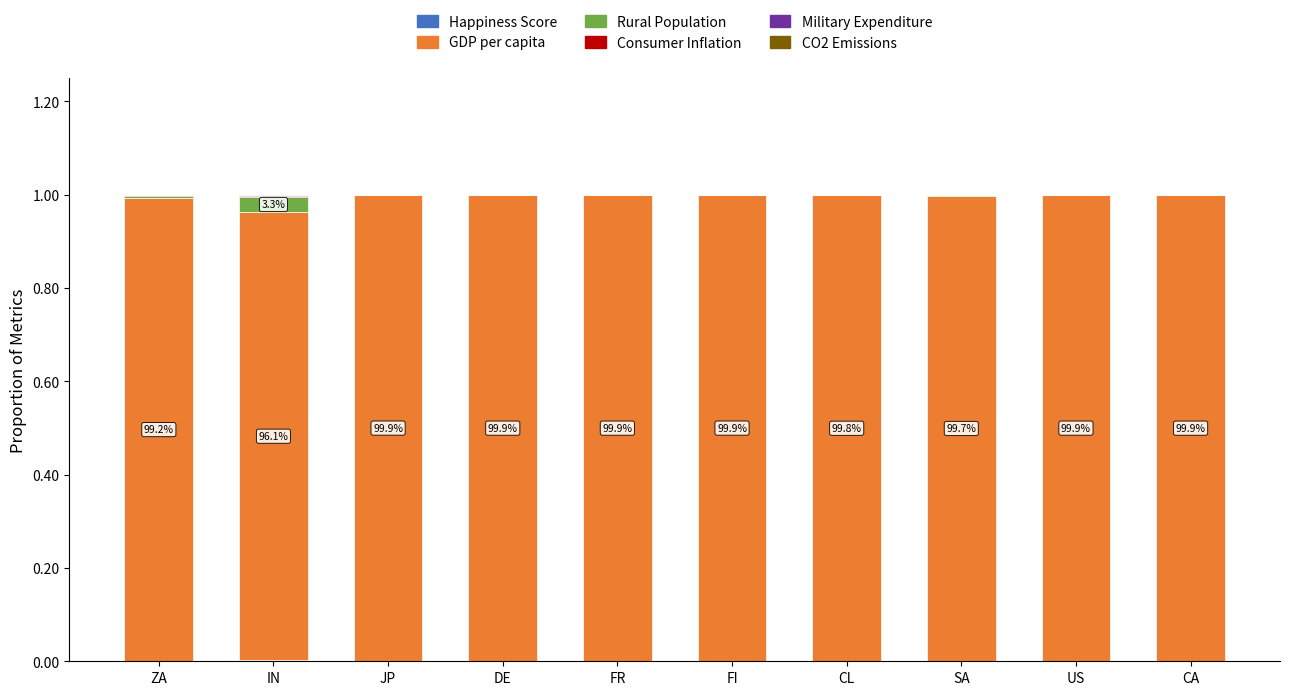

Is it true that Happiness Score equals 0.0 at CL?

True